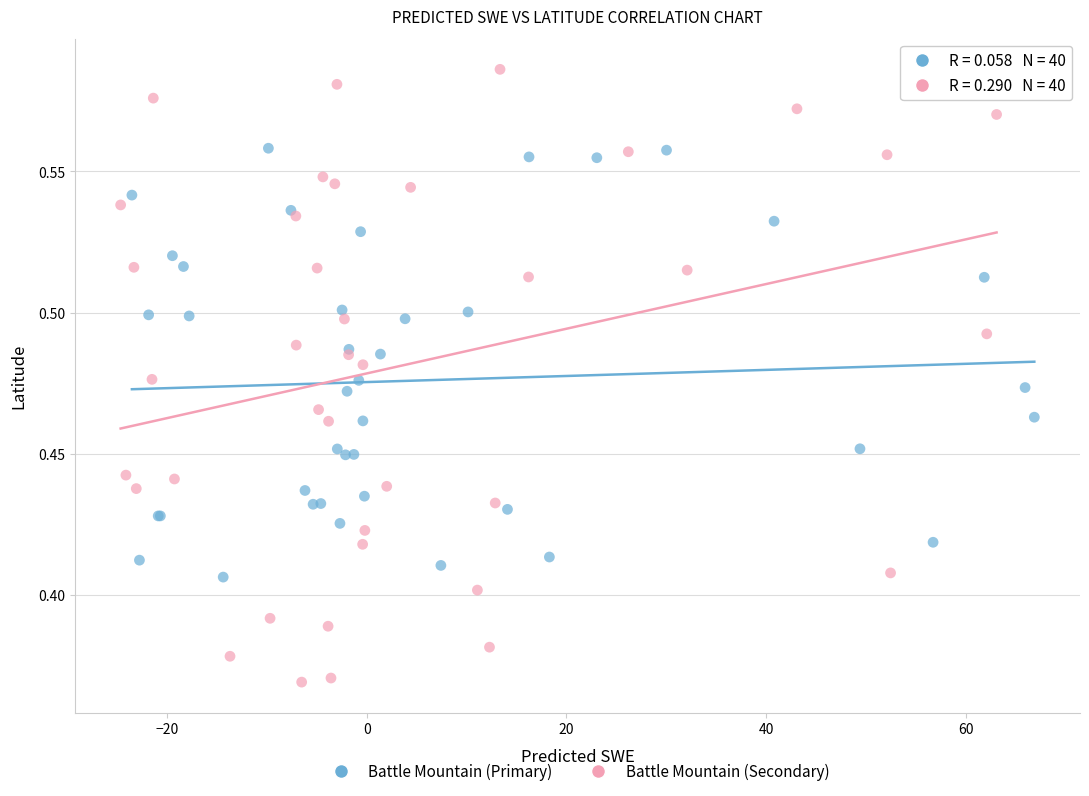

Which series contains the lowest Y value?

Battle Mountain (Secondary)